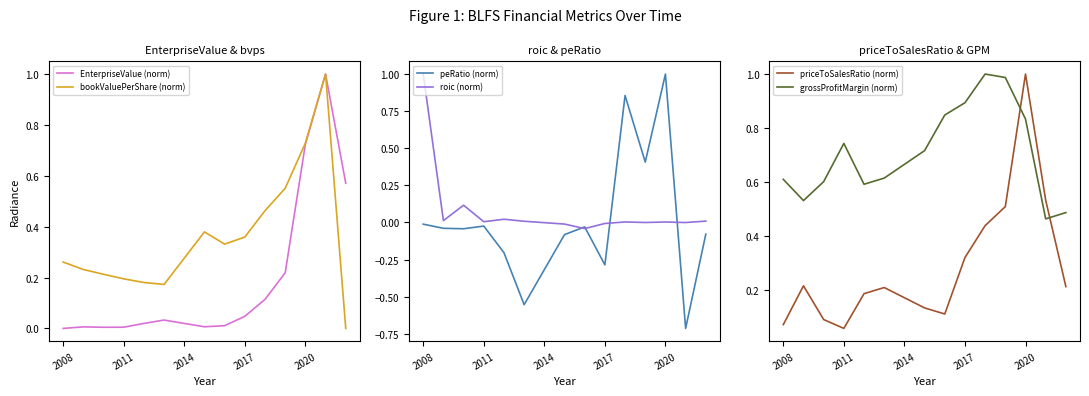

What is the maximum value for priceToSalesRatio (norm)?

1.0